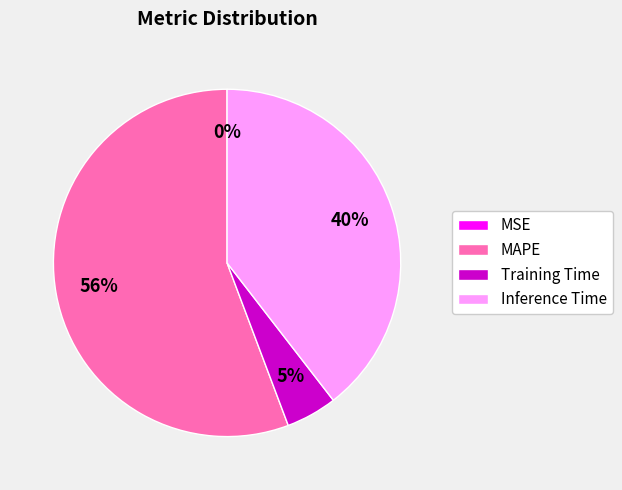

Do MAPE and Training Time together represent more than half of the pie?

Yes